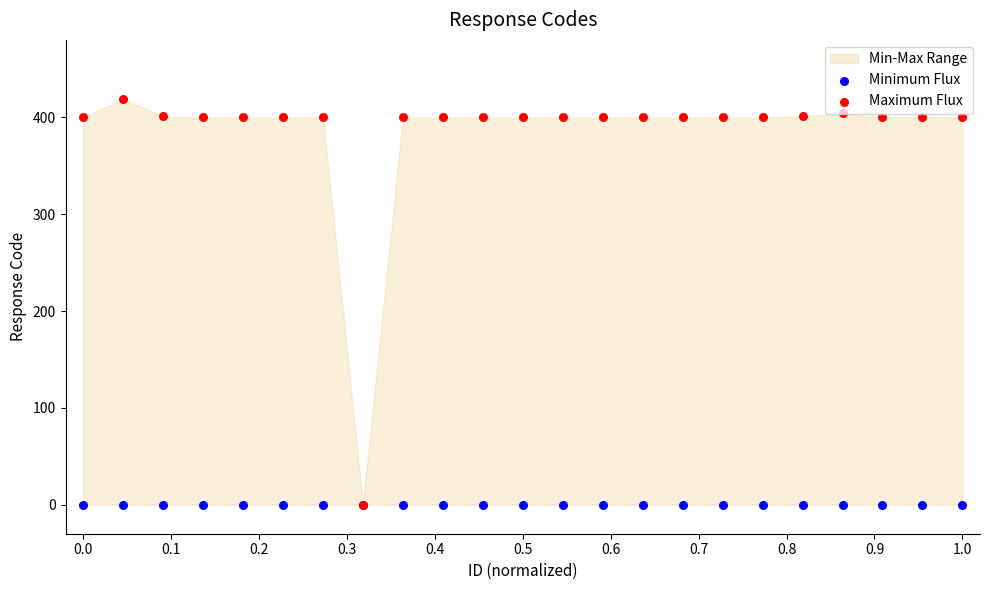

Which series reaches the maximum Y coordinate?

Maximum Flux